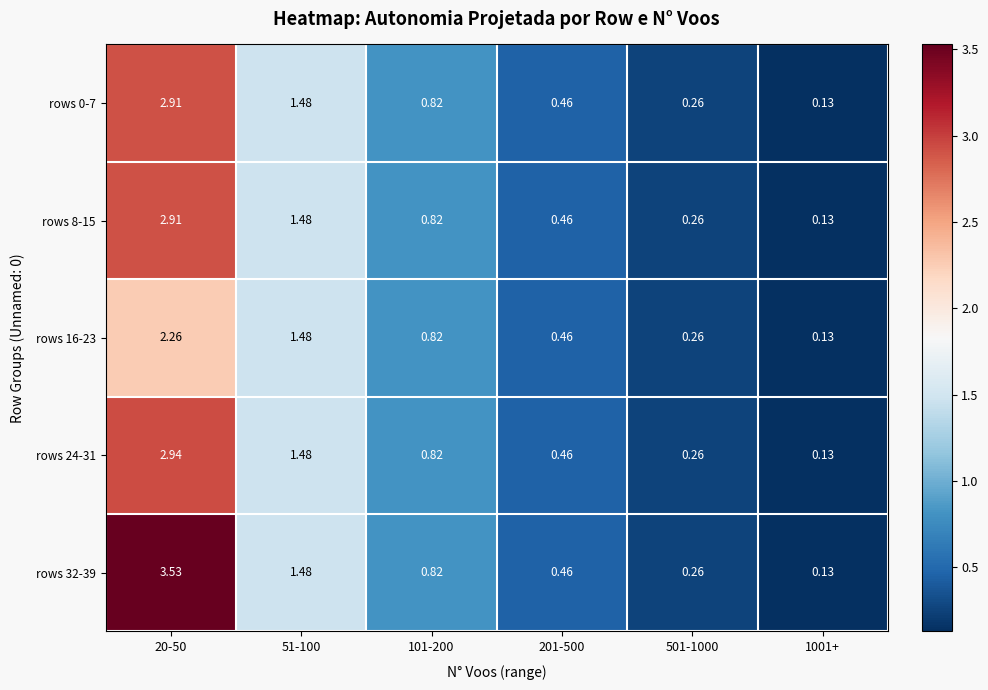

How many distinct data groups are displayed?

5